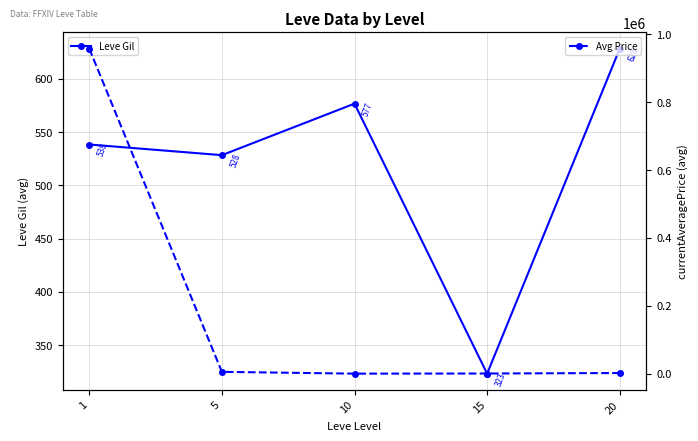

What is the maximum value shown in the chart?

957939.4